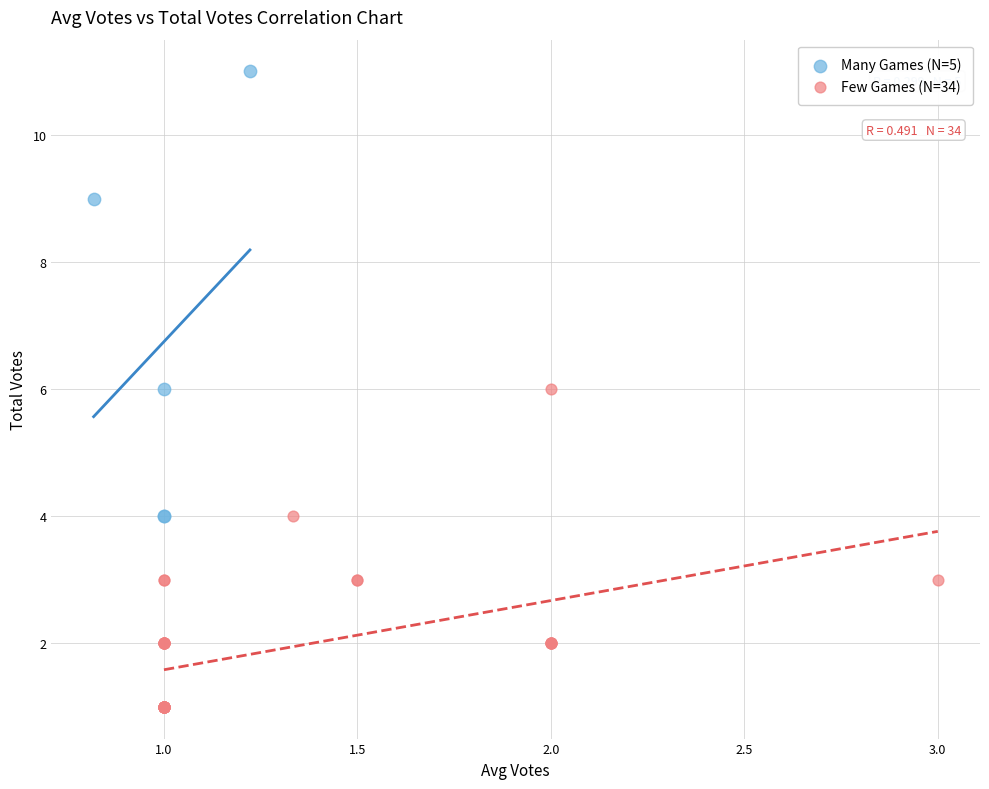

Which series contains the lowest Y value?

Few Games (N=34)